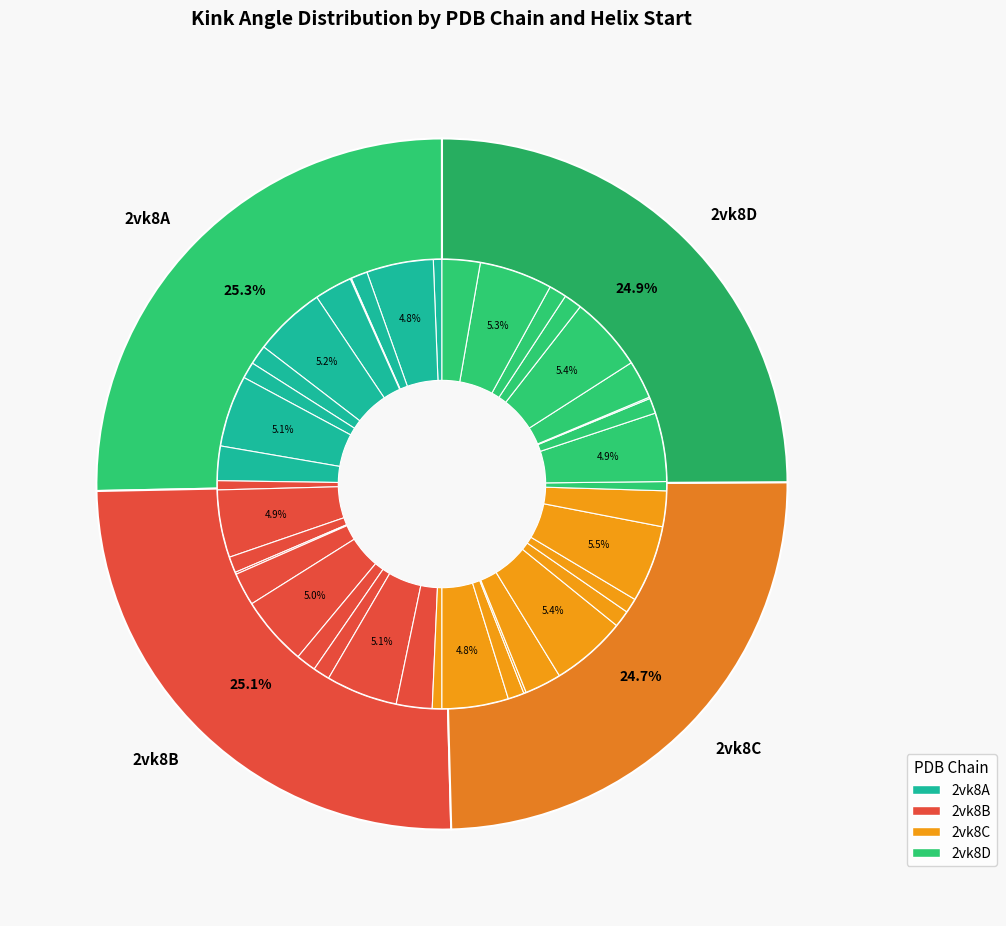

Which category has the smallest portion of the pie?

2vk8A_196